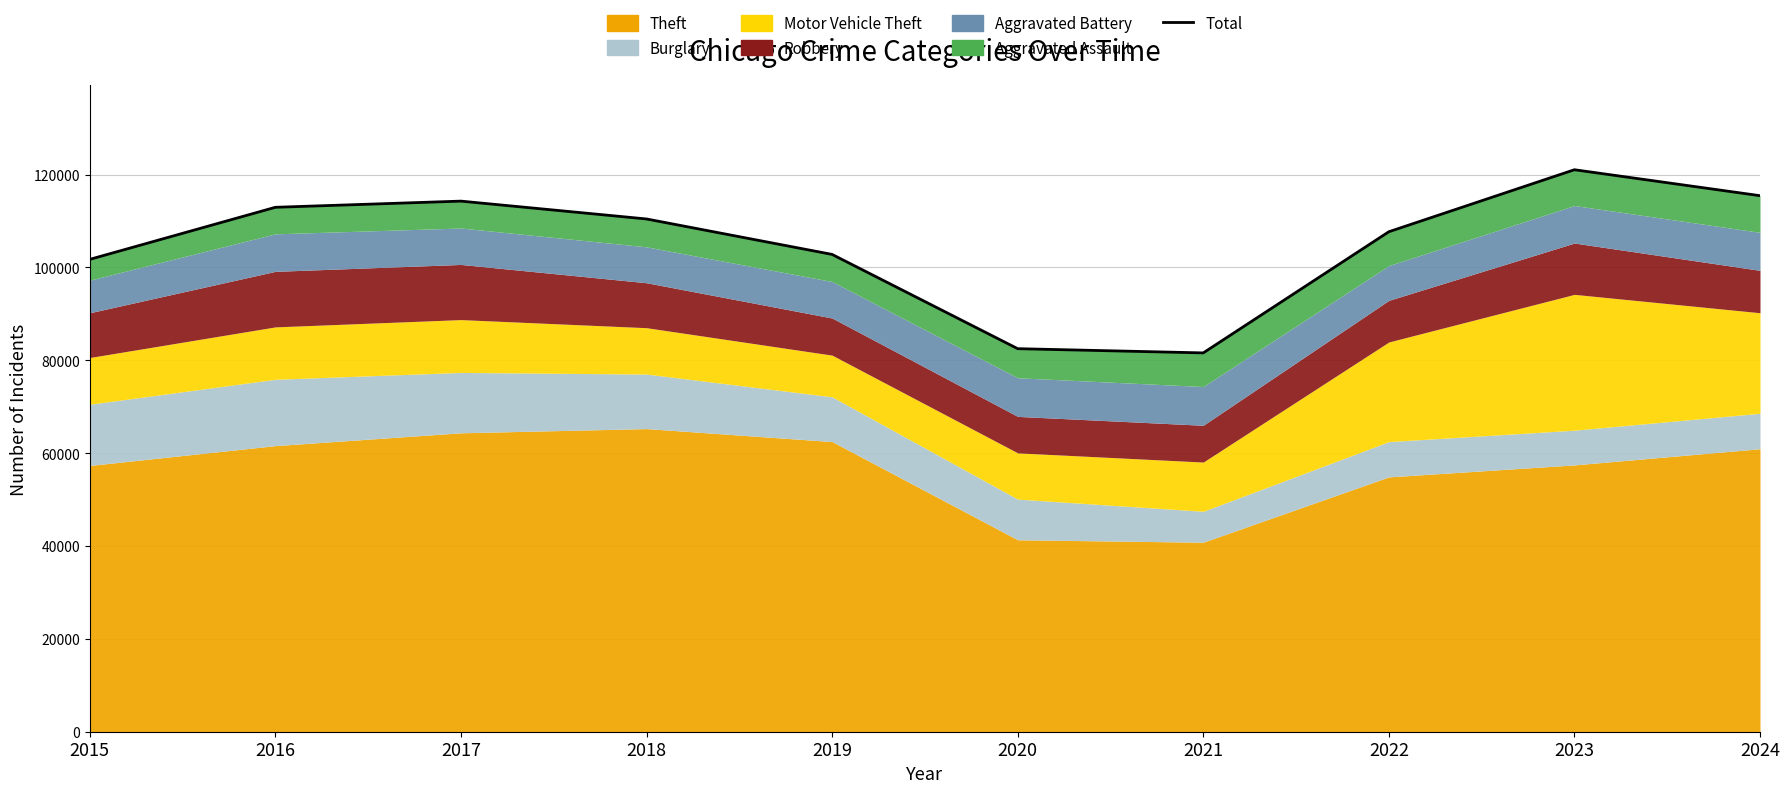

How many points are higher than both their immediate neighbors (excluding endpoints)?

2